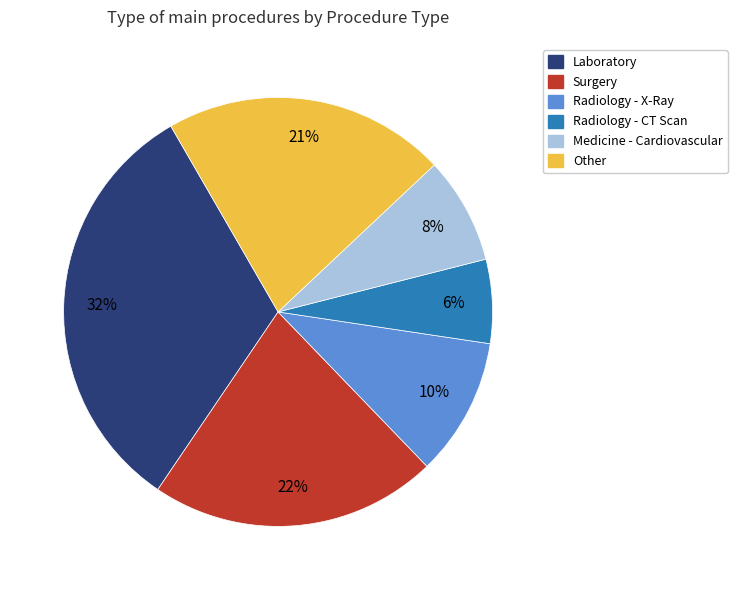

Is there any slice that represents more than half of the pie?

No